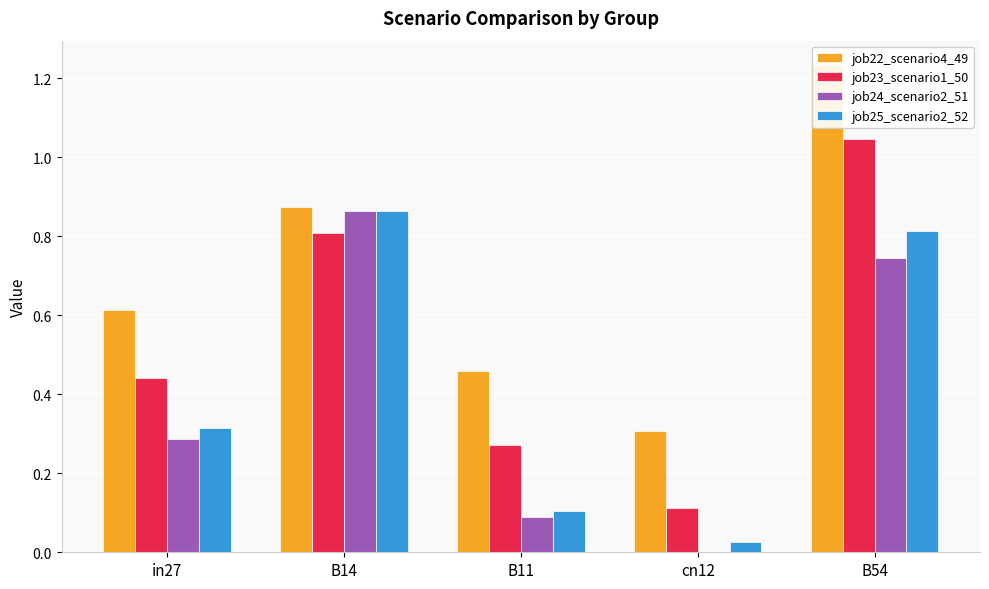

The value of job22_scenario4_49 at cn12 is 0.1. True or false?

False